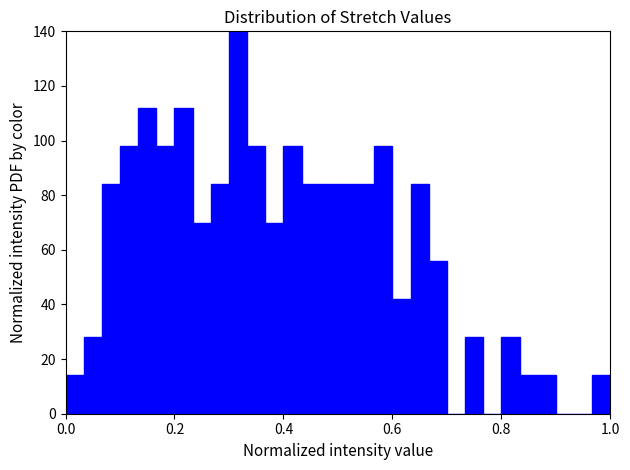

Read against the x-axis, roughly where is the centre of the tallest bar?

0.32